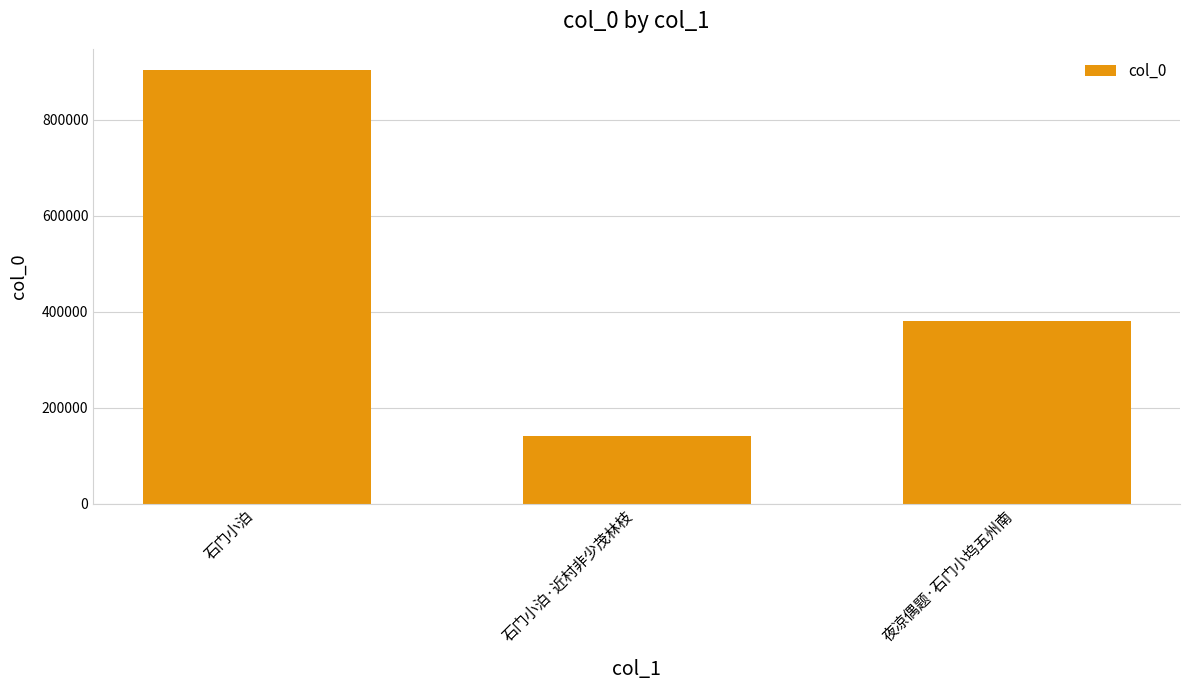

What is the difference between the maximum and minimum values?

761280